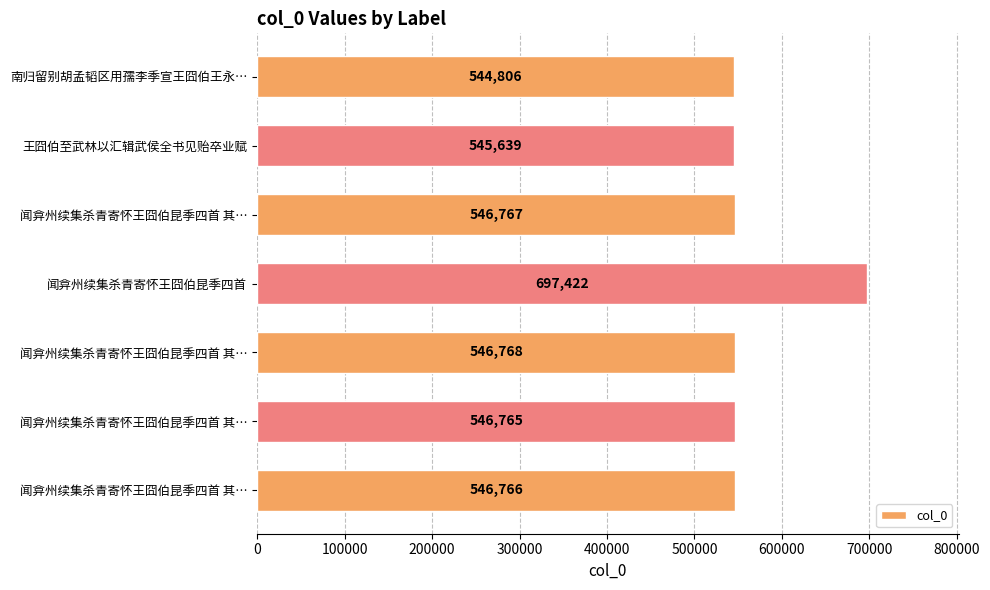

How many data points does each series have?

7